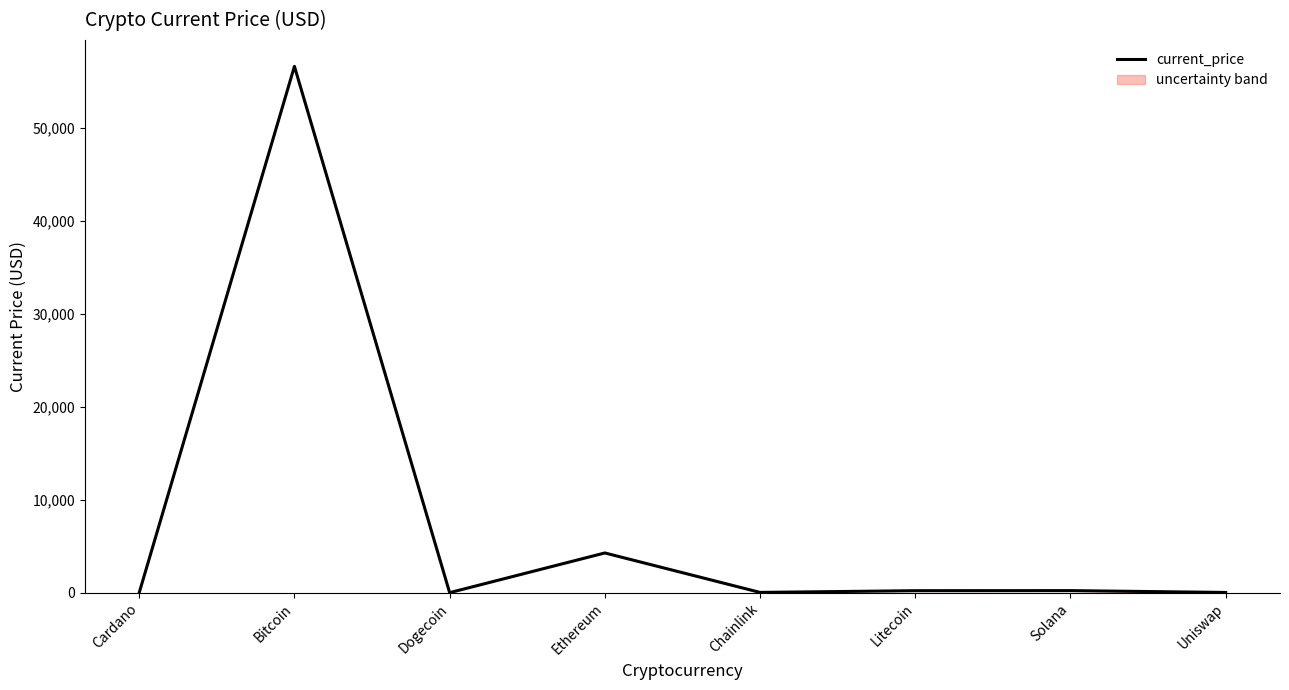

Where is the first local minimum?

Dogecoin